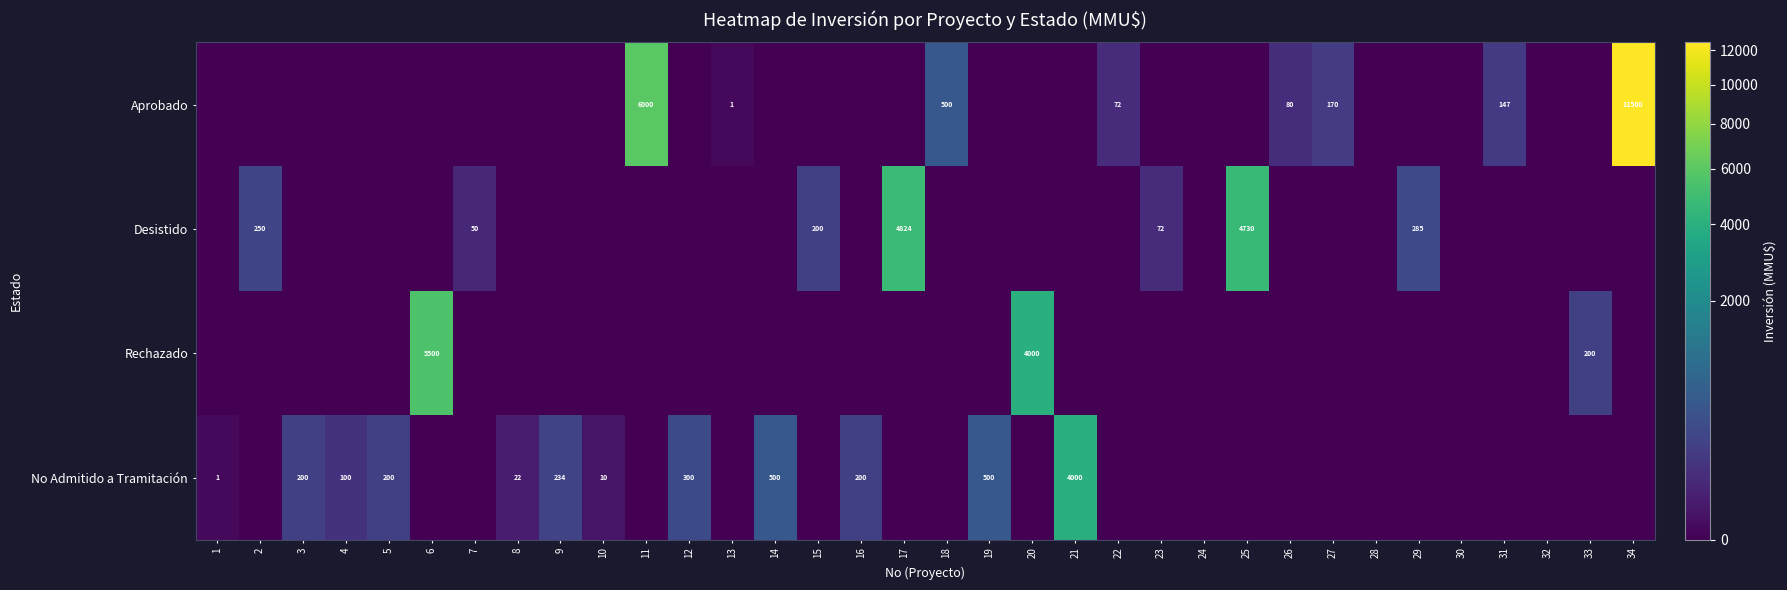

Is it true that Desistido equals 72 at 23?

True